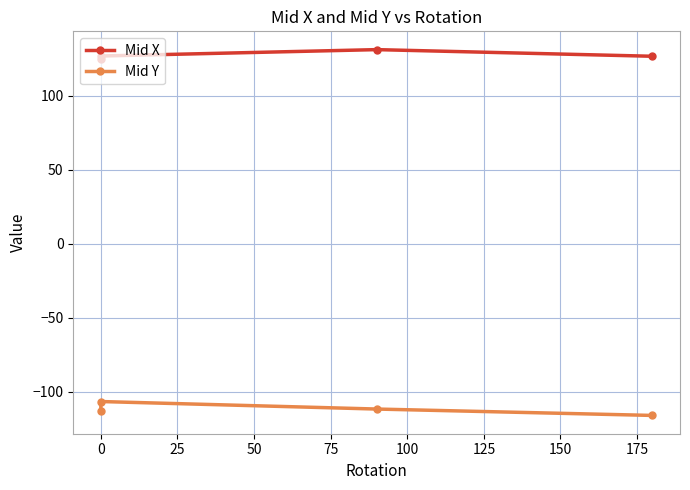

List the series in order of their overall mean, highest first.

Mid X, Mid Y